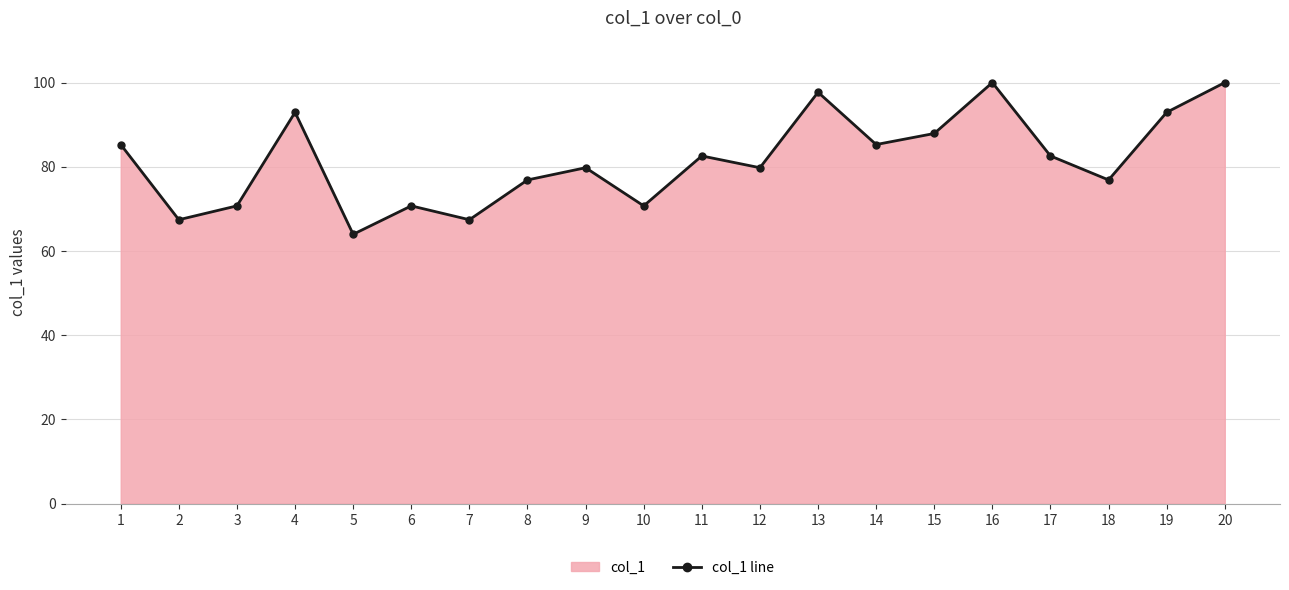

What is the minimum value shown in the chart?

64.0